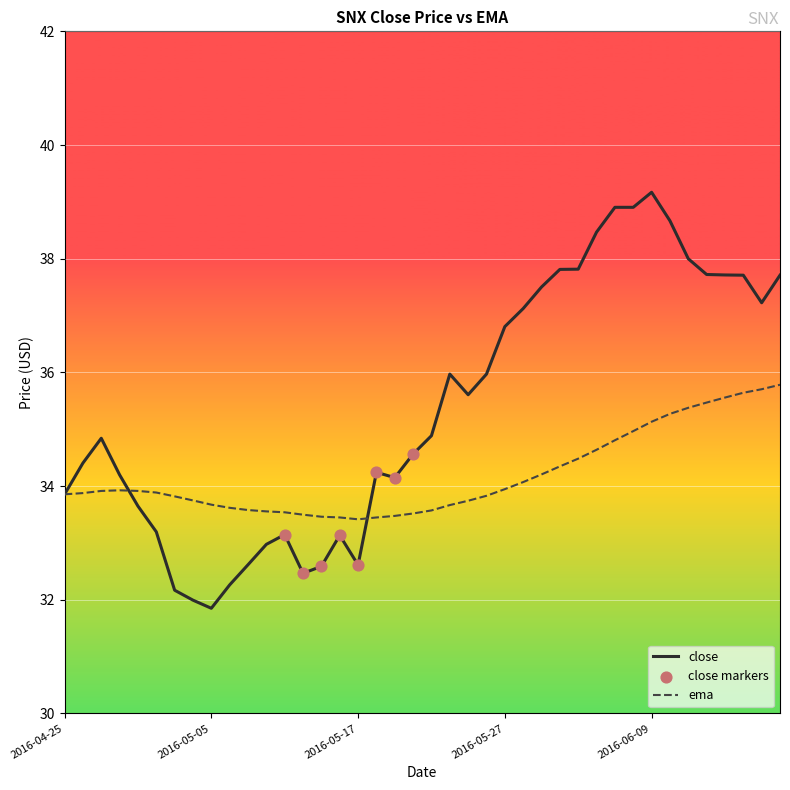

Rank the series by their average value, from lowest to highest.

ema, close